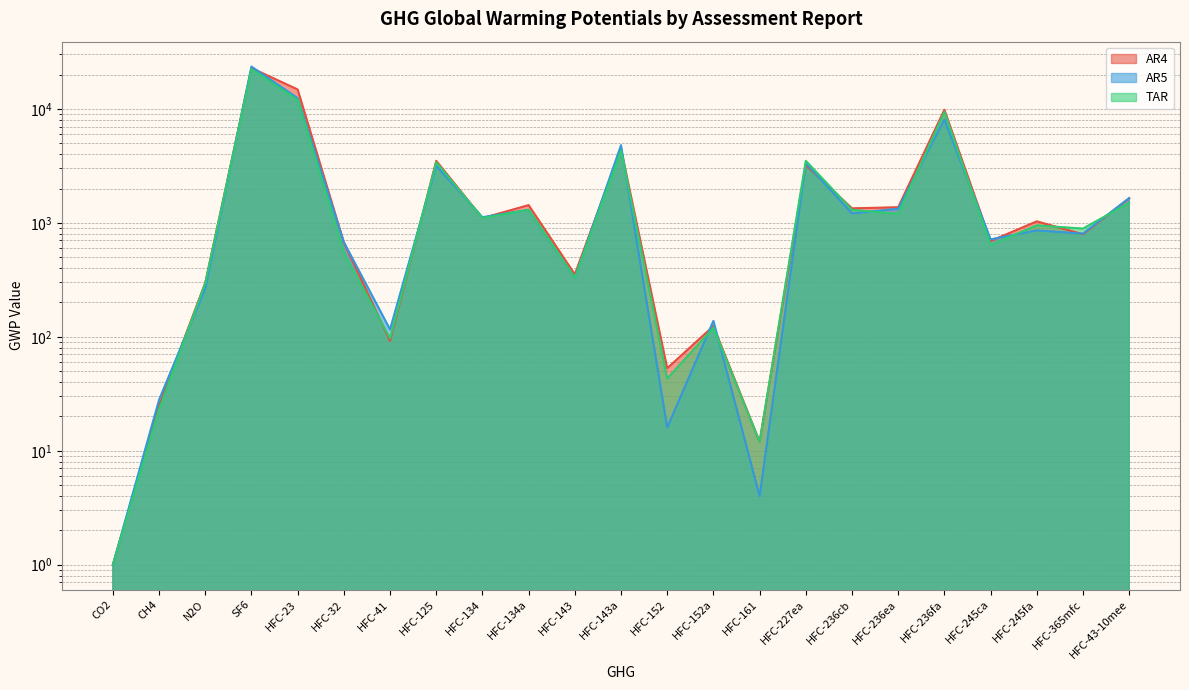

At which label does AR4 reach its minimum?

CO2